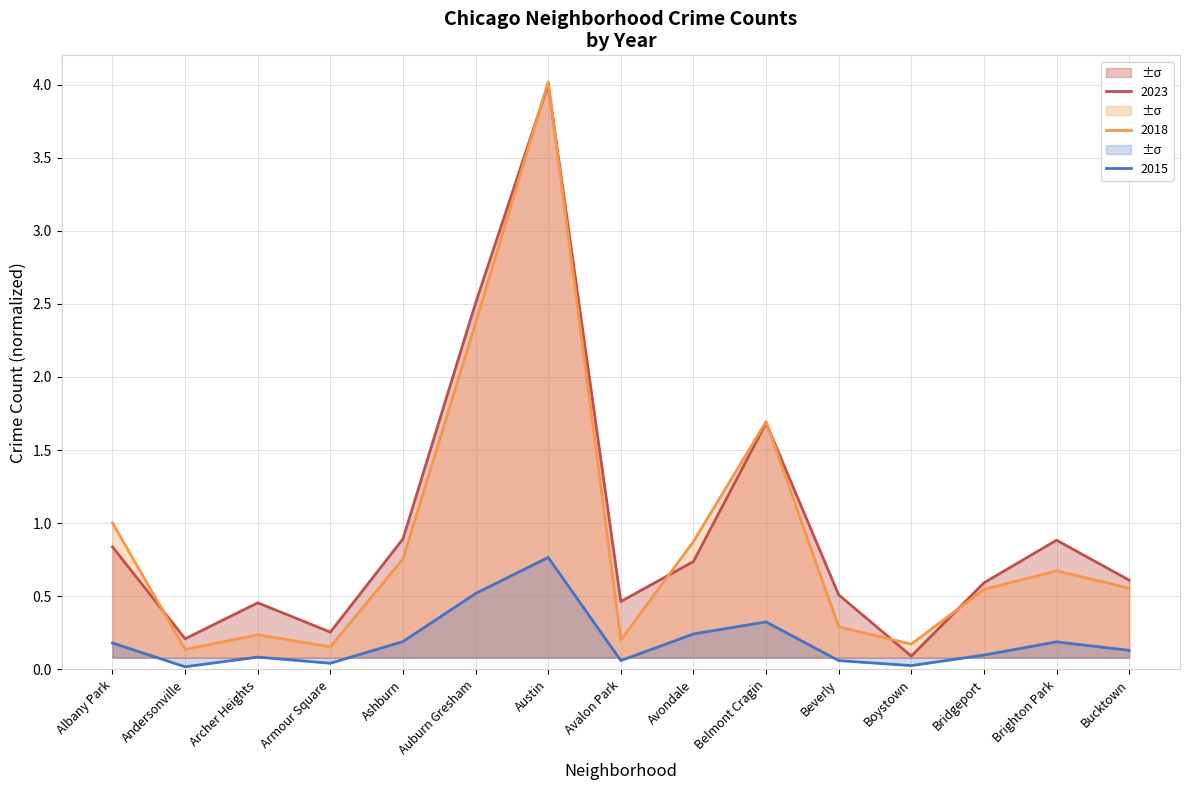

Rank the series by their maximum value, from lowest to highest.

2015, 2023, 2018